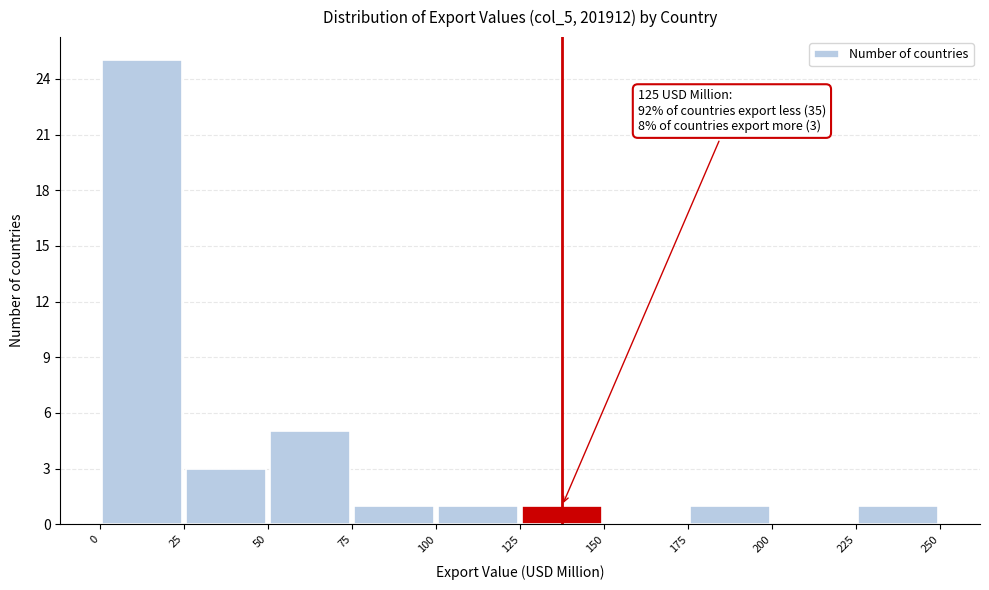

Which range on the x-axis has the tallest bar?

0 to 25